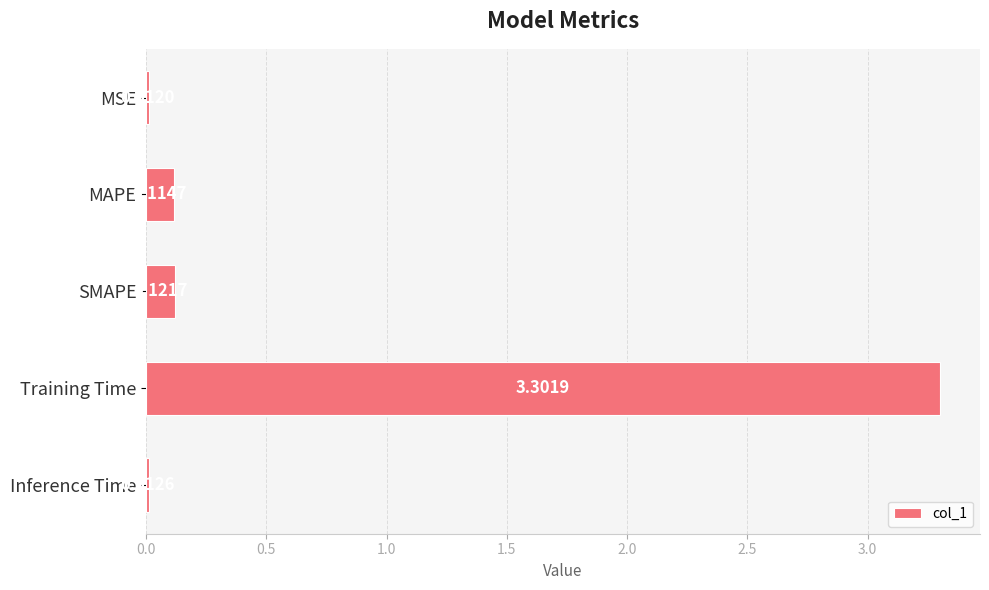

What is the average value?

0.7